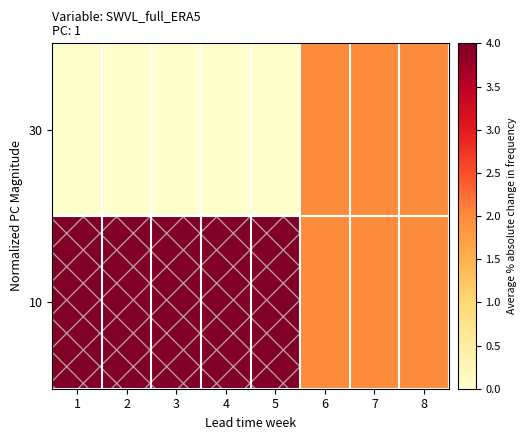

At which category is the sum across all series the highest?

1